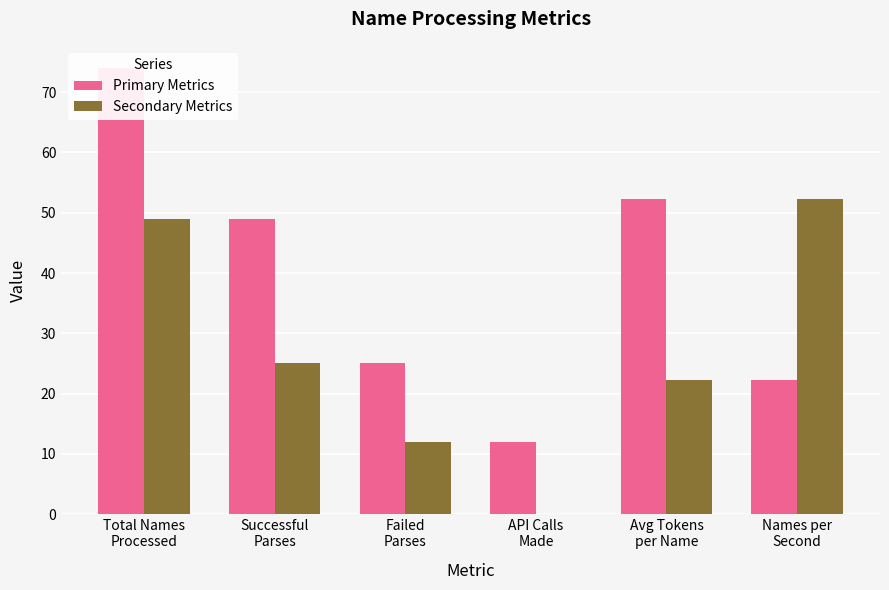

True or false: Secondary Metrics has a value of 52.3 at Names per
Second.

True